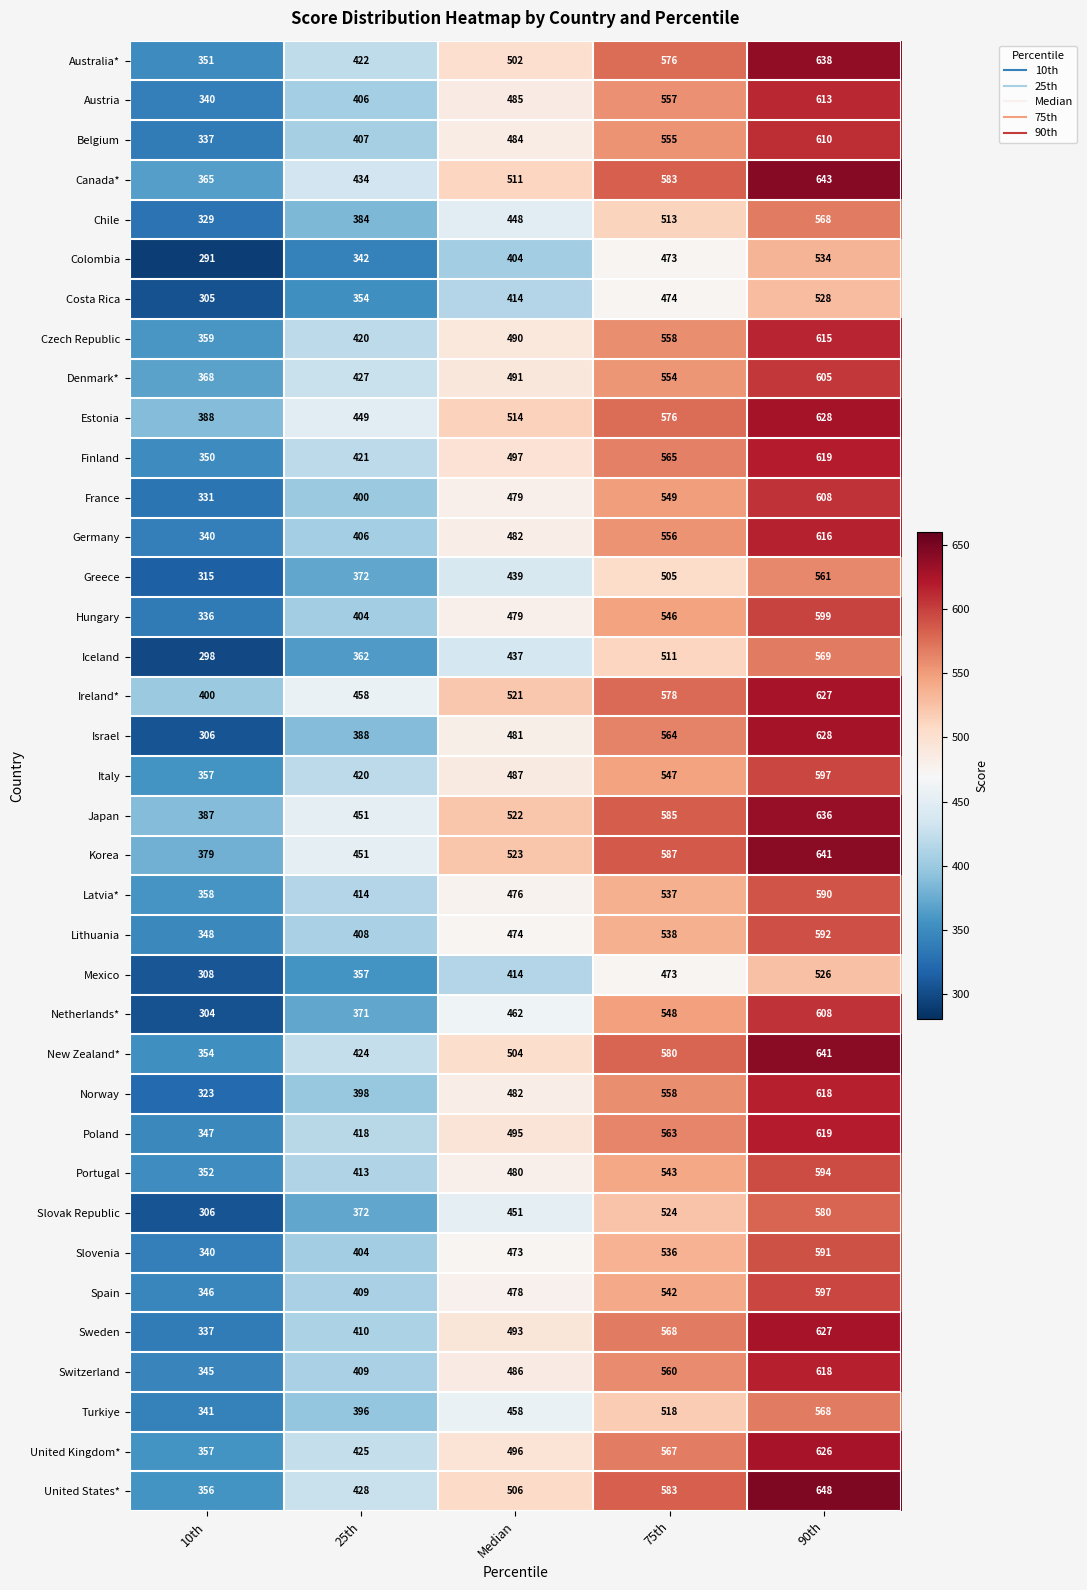

List the labels in order of Norway value, smallest first.

10th, 25th, Median, 75th, 90th